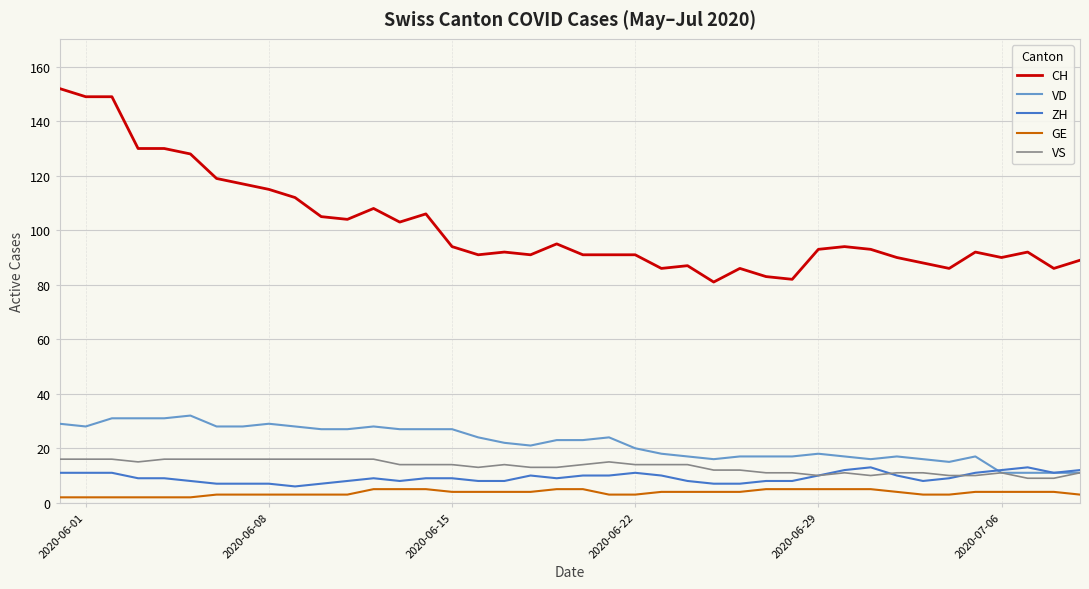

True or false: GE and VS intersect in this chart.

False